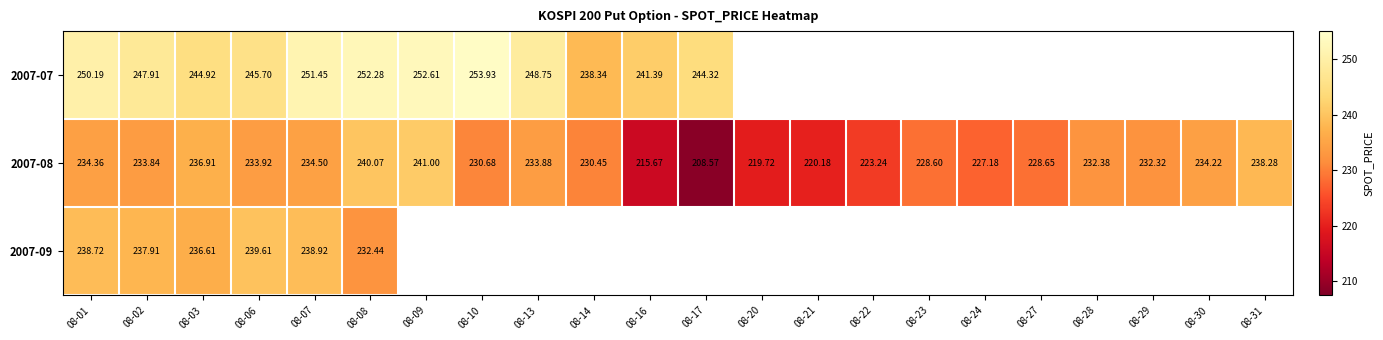

Which series changed the most between 08-06 and 08-16?

2007-08